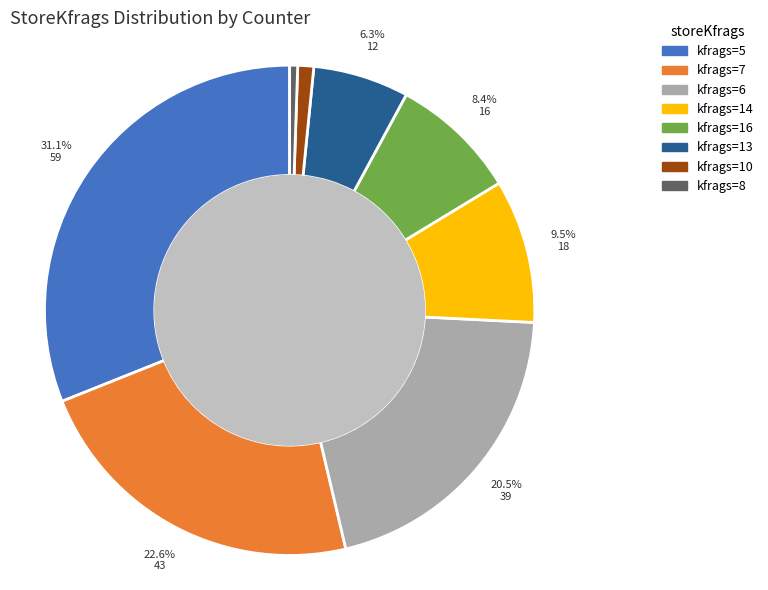

Is there any slice that represents more than half of the pie?

No